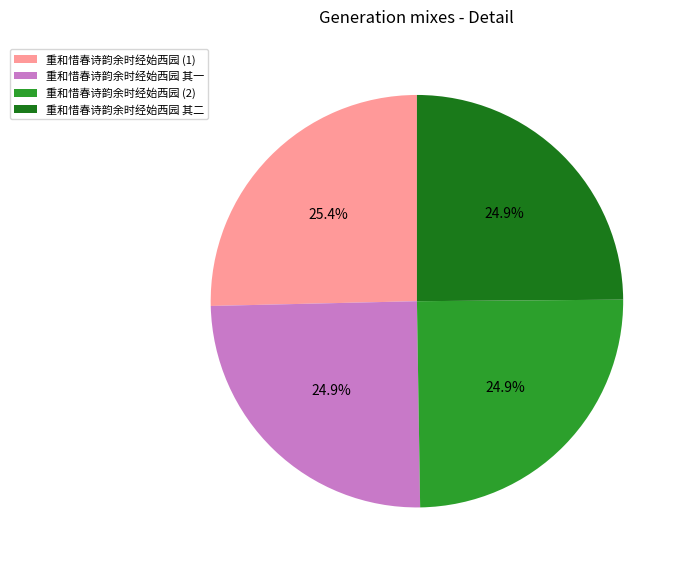

What is the ratio of the value at 重和惜春诗韵余时经始西园 其一 to the value at 重和惜春诗韵余时经始西园 其二?

1.0